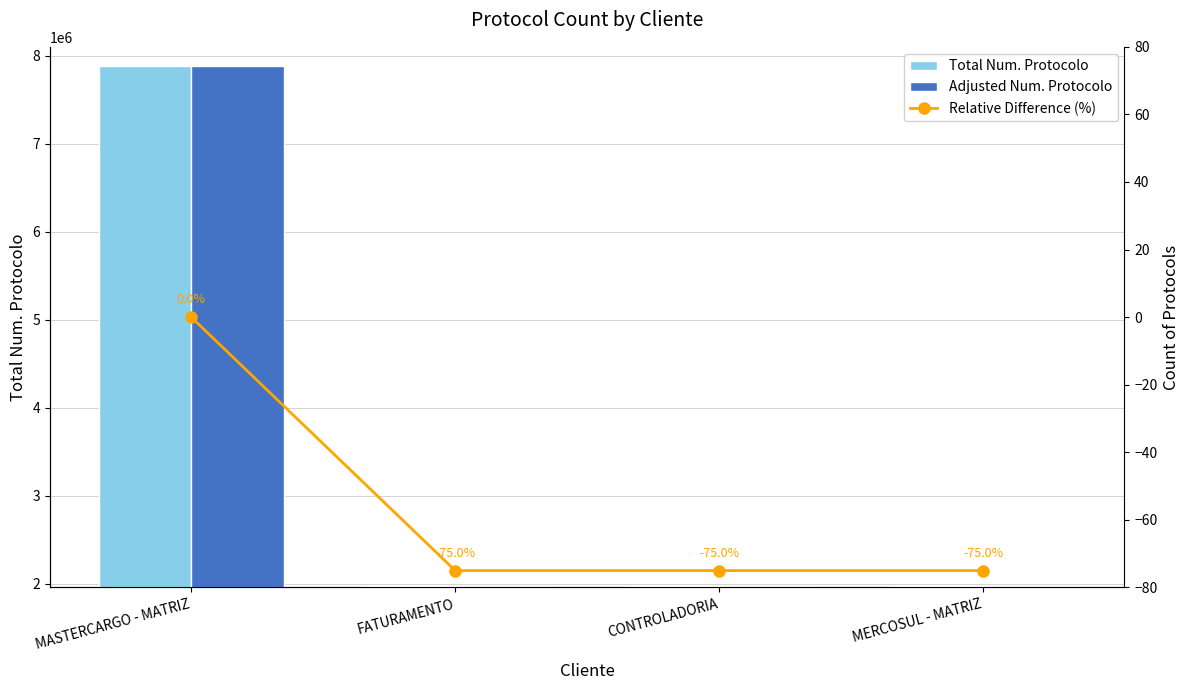

What is the sum of all Adjusted Num. Protocolo values?

13793335.9